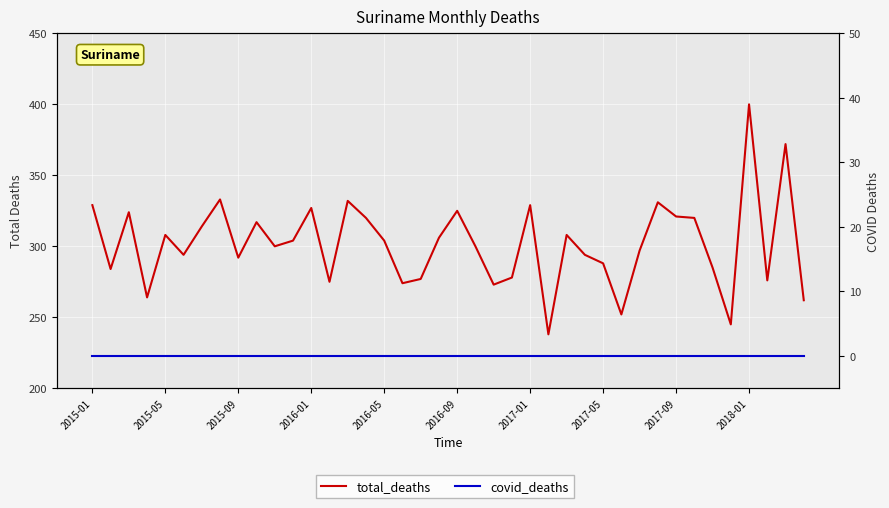

How many interior local peaks does the total_deaths series have?

12